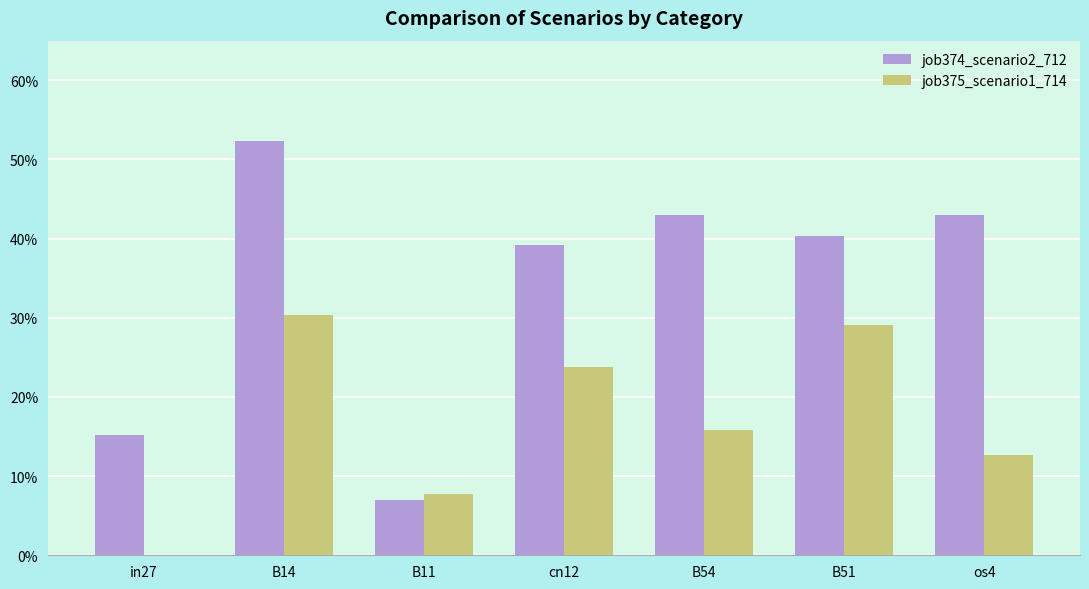

Rank the series at B51 from highest to lowest value.

job374_scenario2_712, job375_scenario1_714